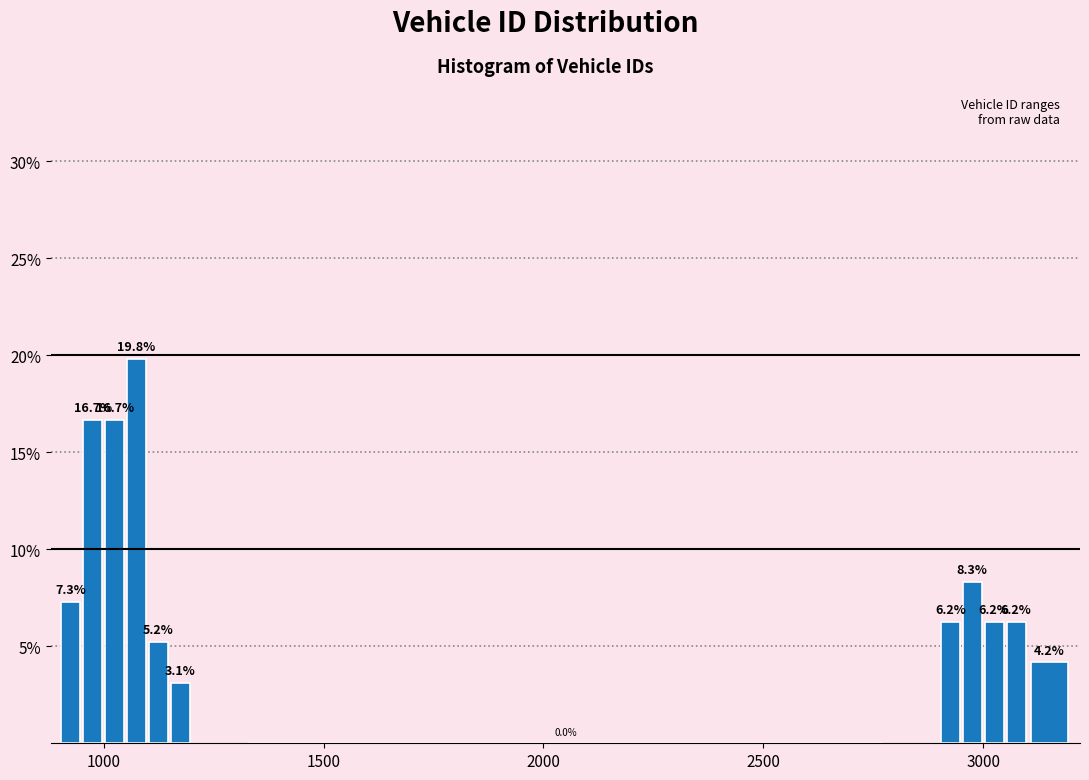

Around what value on the x-axis is the tallest bar? Give the approximate position of its centre, as read against the axis.

1100